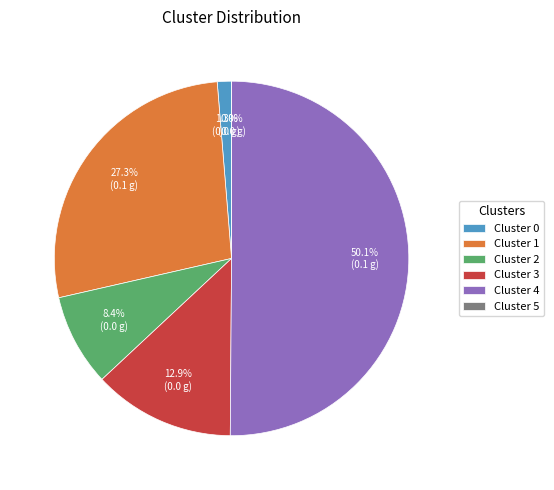

What portion of the pie excludes 3?

87.1%